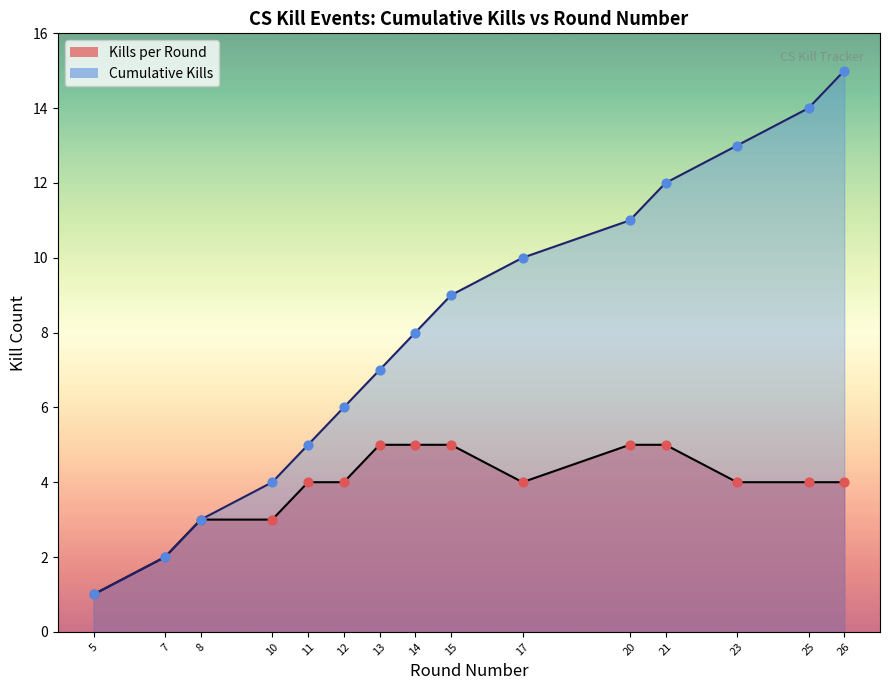

Which series reaches the minimum Y coordinate?

Kills per Round Pts